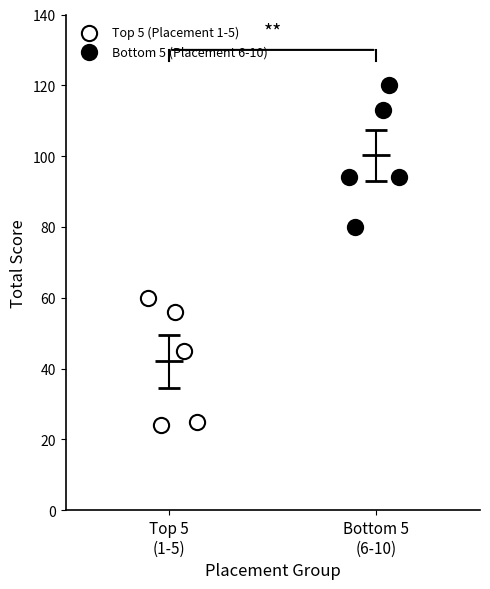

Which series contains the lowest Y value?

Top 5 (Placement 1-5)